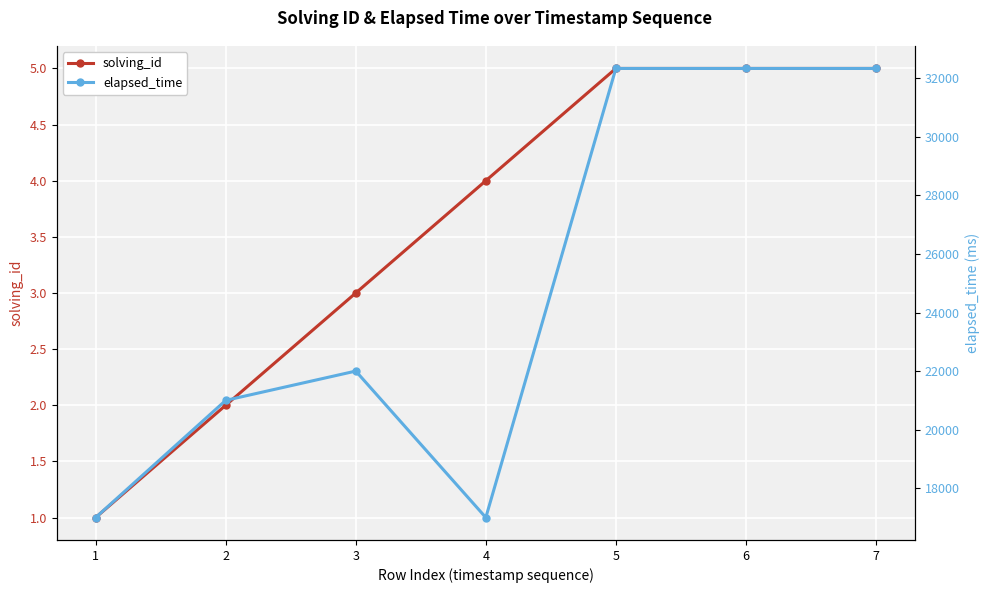

Which category has the lowest value across all series?

1